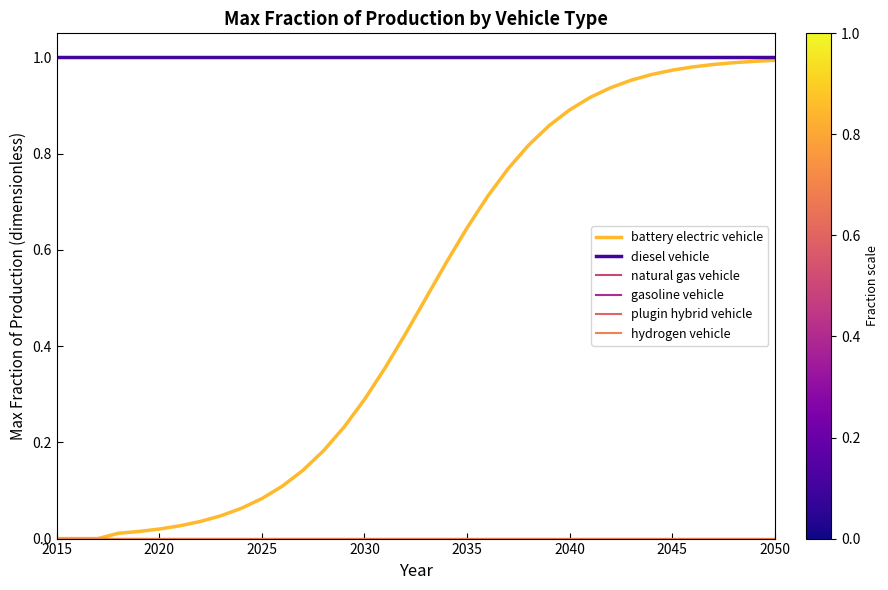

True or false: diesel vehicle and battery electric vehicle intersect in this chart.

False